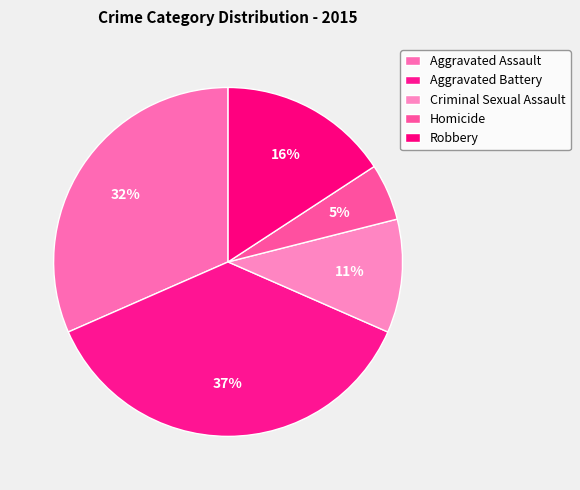

The Homicide slice represents 5% of the pie. True or false?

True